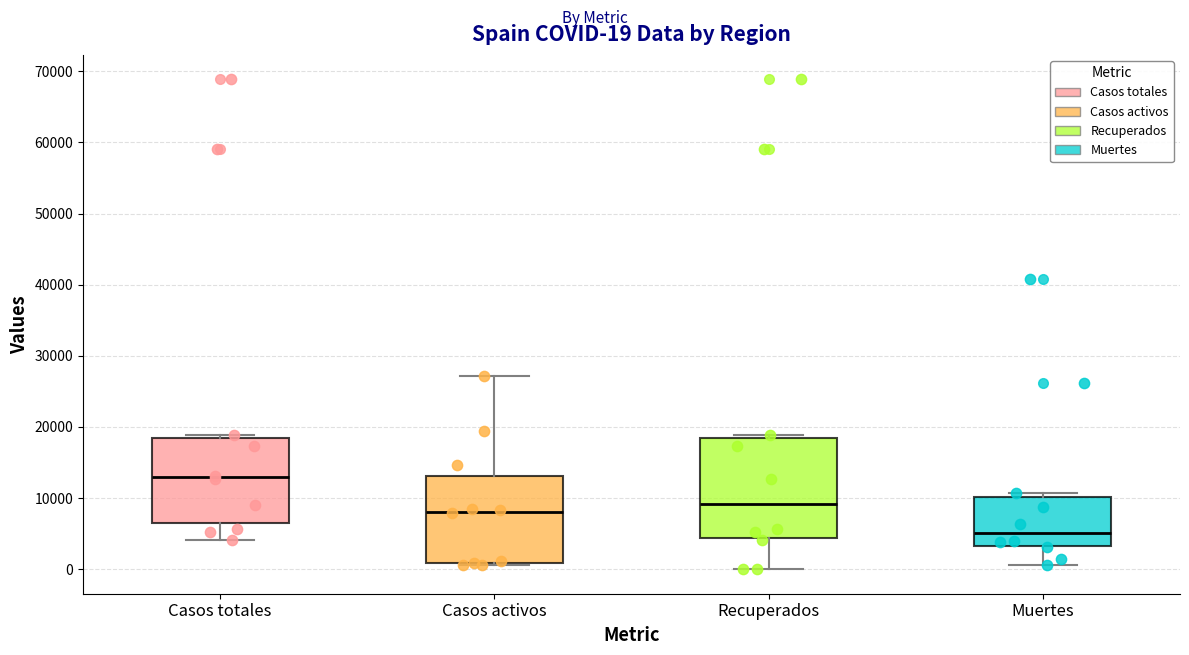

Which box is the tallest, from its lower edge to its upper edge?

Recuperados